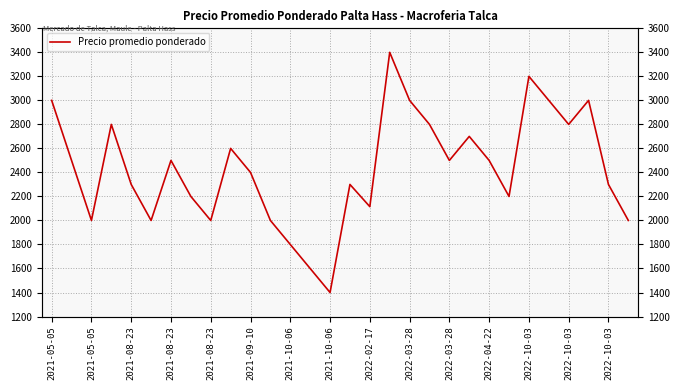

What is the difference between the maximum and minimum values?

2000